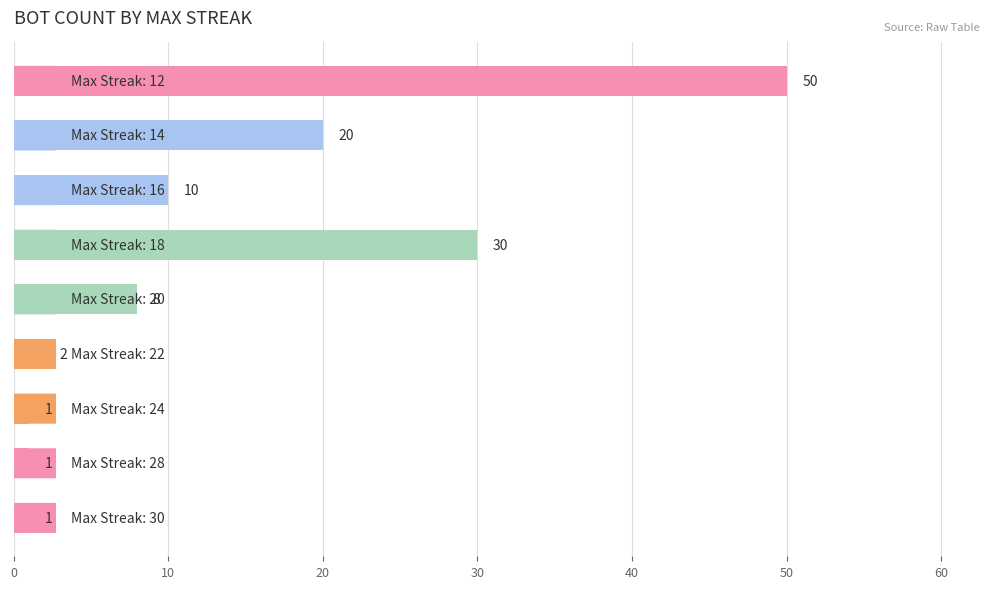

What is the greatest value displayed?

50